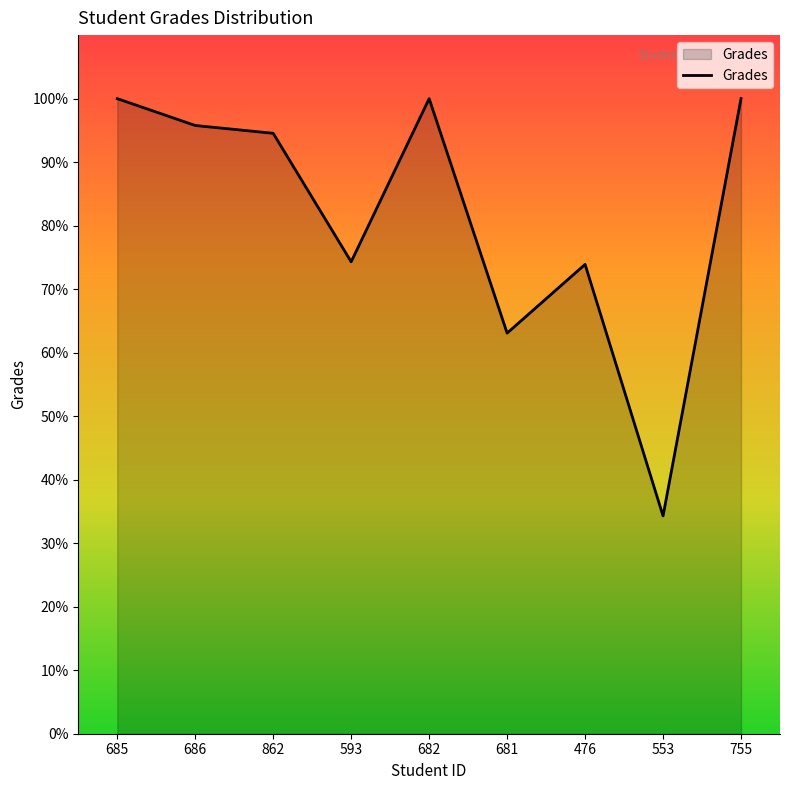

Where is the data nearest to the value 67?

681